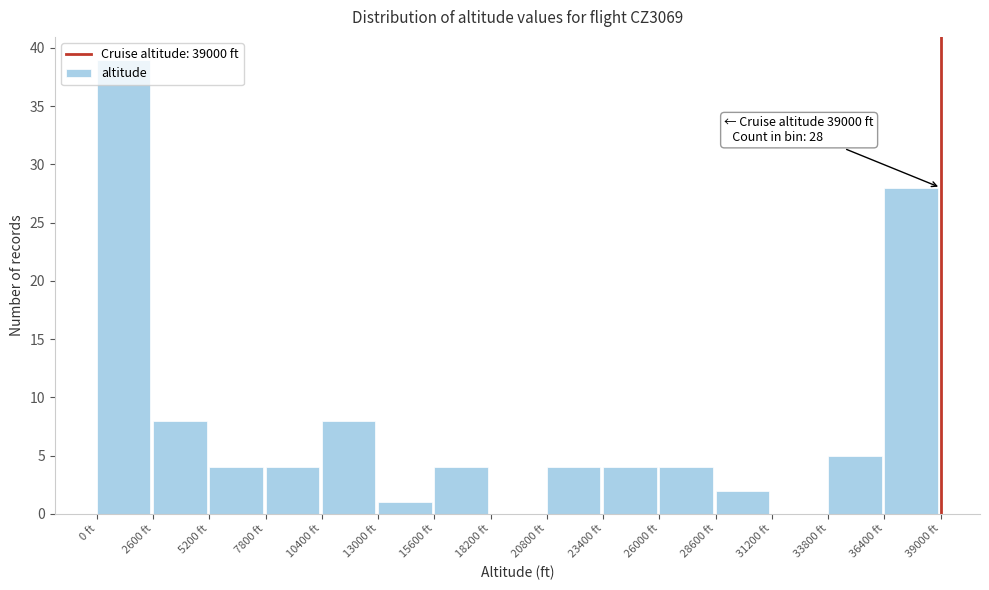

Over which range of the x-axis is the bar tallest?

0 to 2600